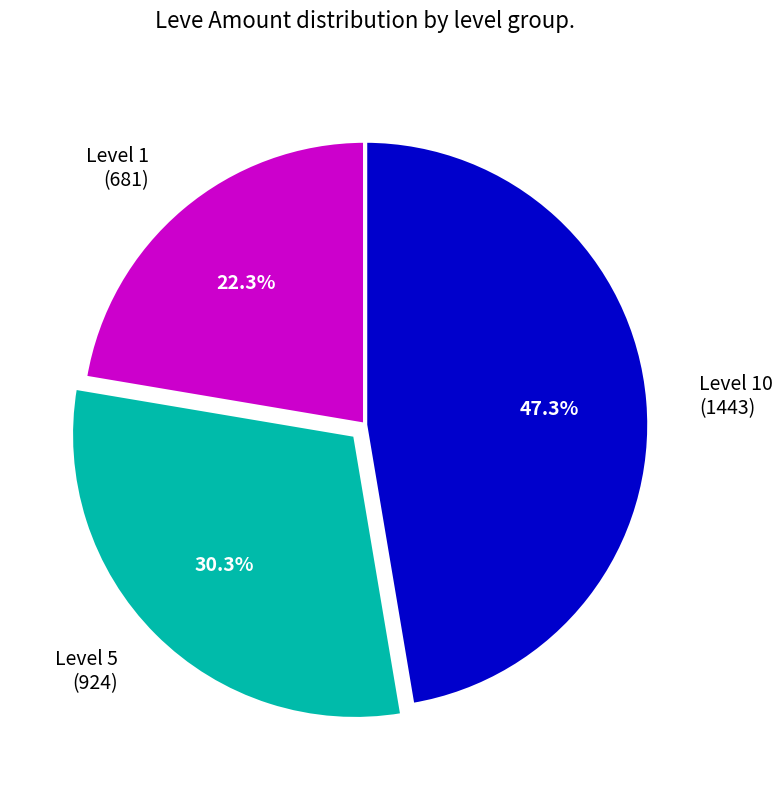

Rank the categories by value from lowest to highest.

Level 1 (681), Level 5 (924), Level 10 (1443)